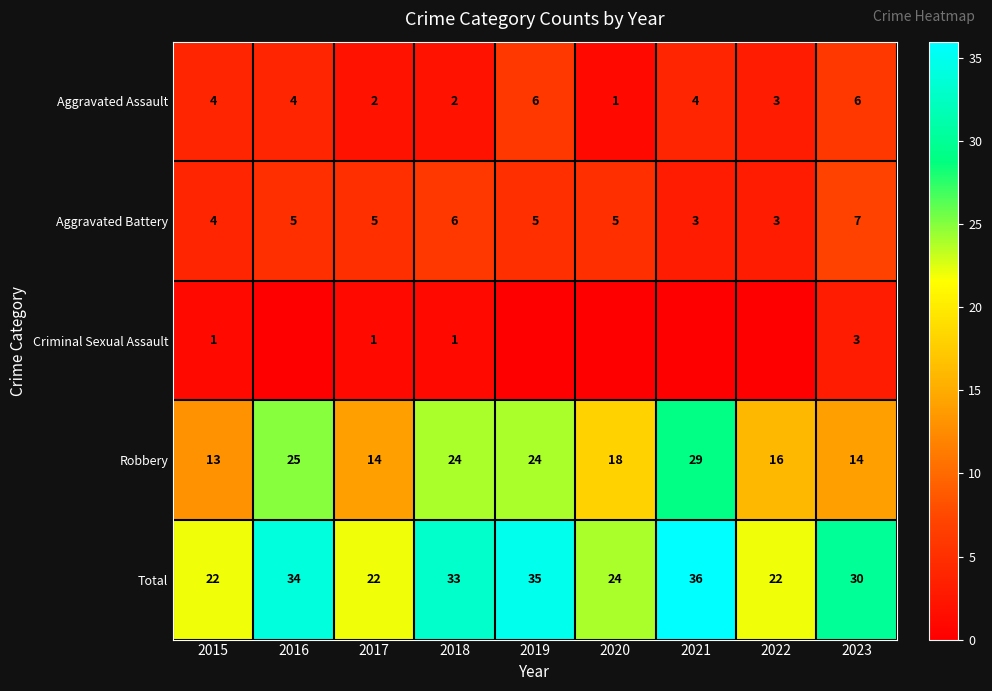

What is the spread (max minus min) of values at 2017?

21